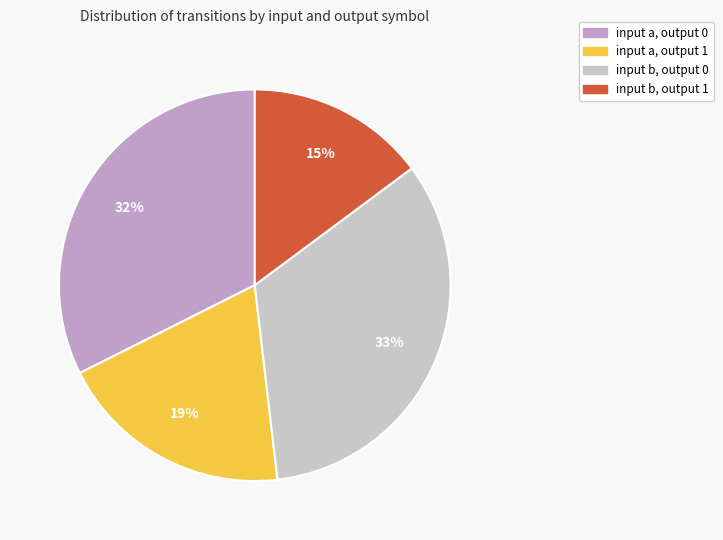

To the nearest percent, what is the average slice percentage?

25%